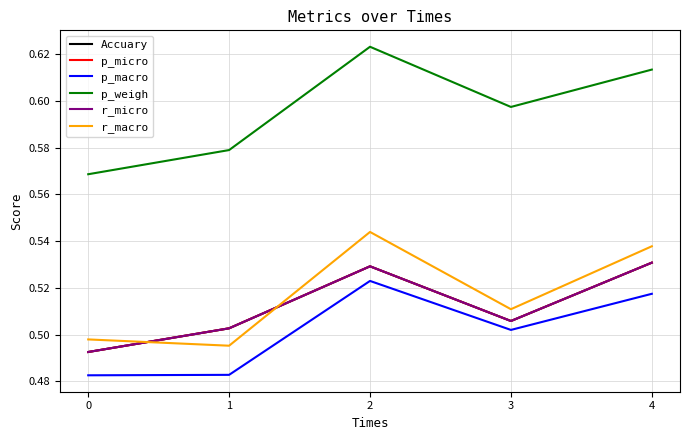

Which series changed the most between 3 and 4?

r_macro